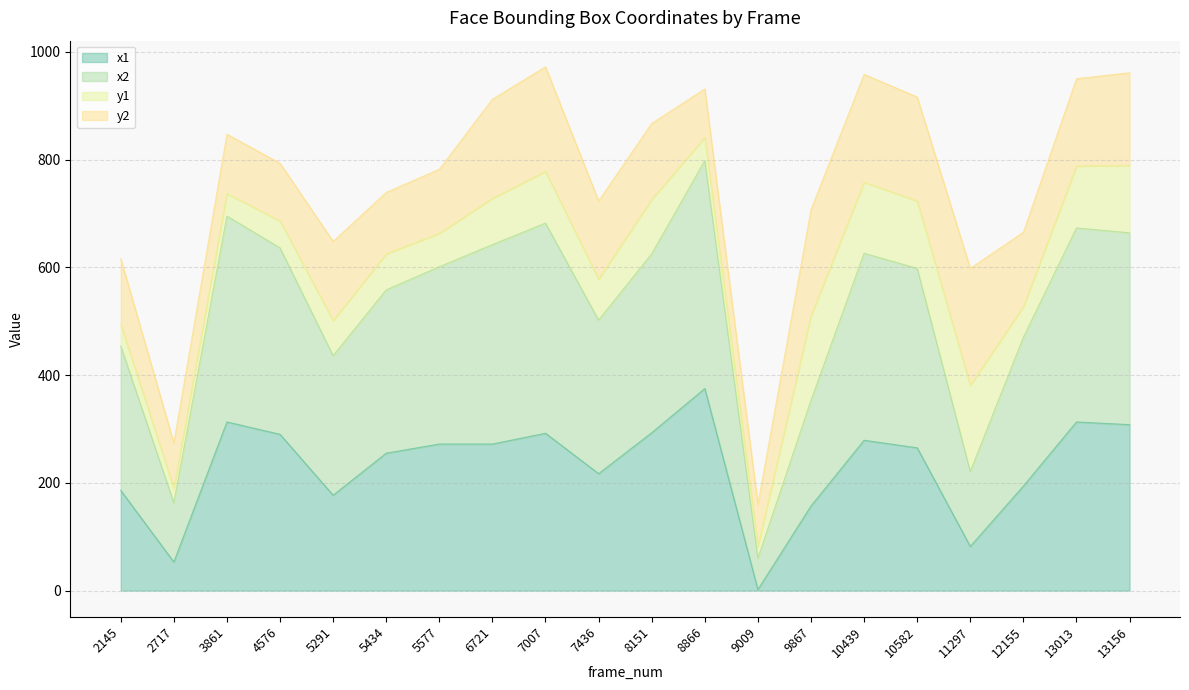

Which series has the largest total across all categories?

x2